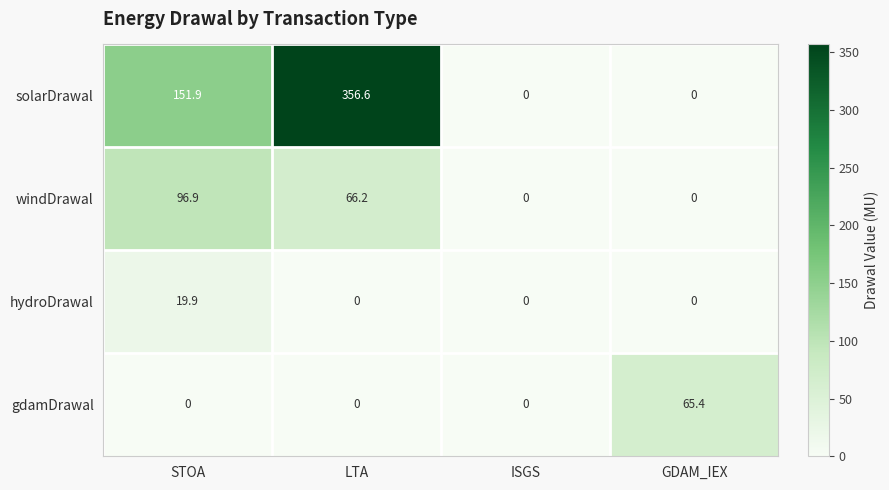

Rank the series at STOA from highest to lowest value.

solarDrawal, windDrawal, hydroDrawal, gdamDrawal